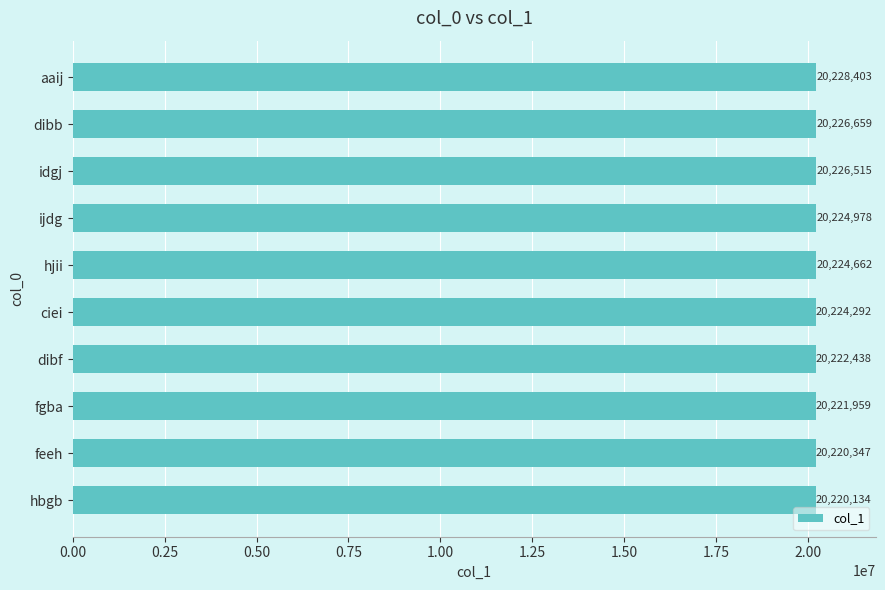

The chart shows a value of 4420473 at fgba. True or false?

False